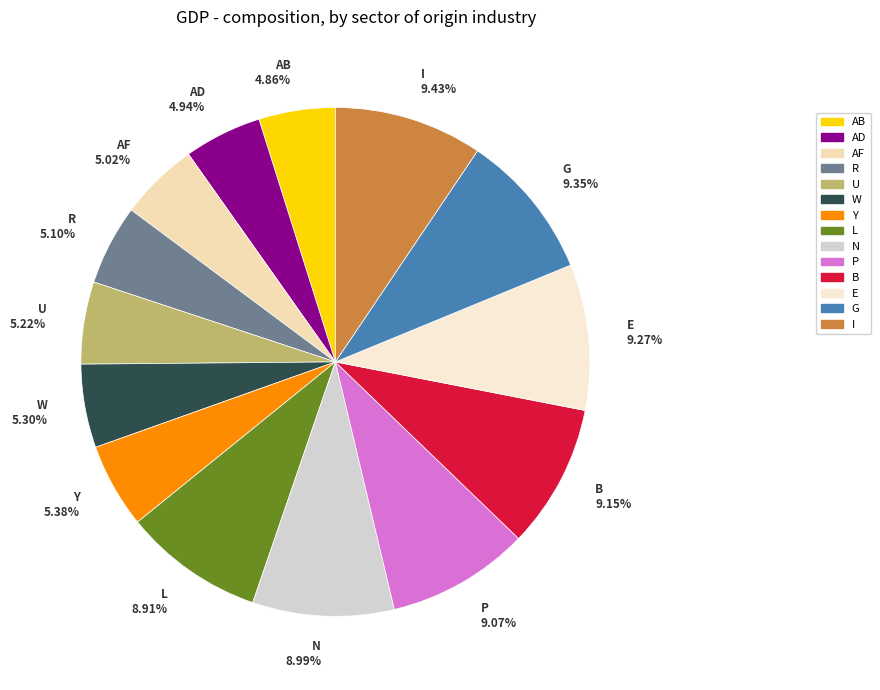

Count the number of slices in the pie.

14